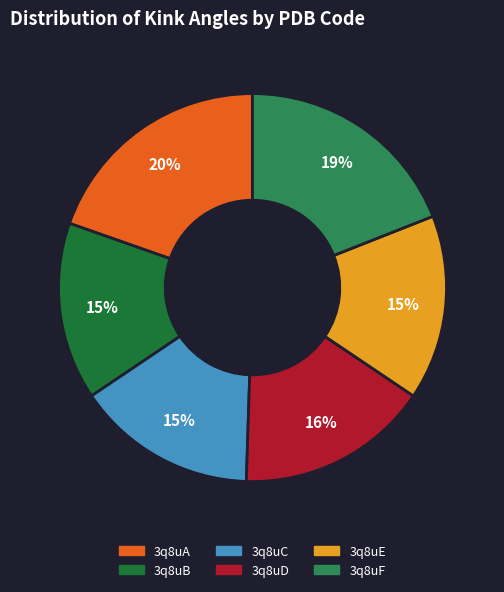

How many segments does this pie chart have?

6